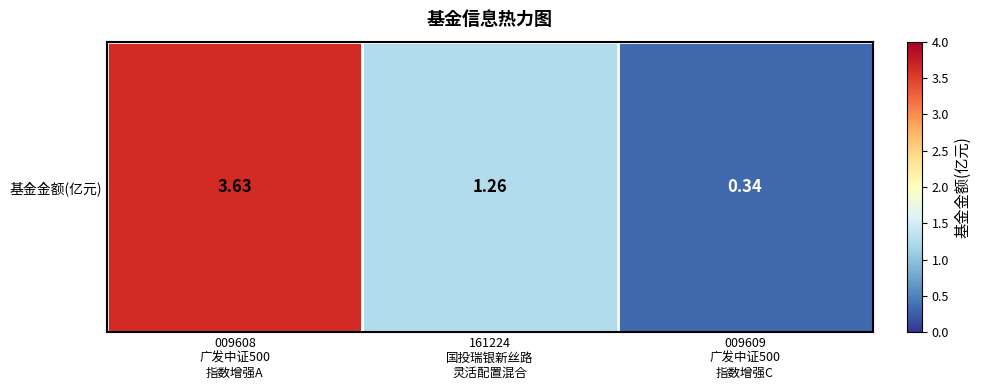

Between 161224
国投瑞银新丝路
灵活配置混合 and 009608
广发中证500
指数增强A, which is larger?

009608
广发中证500
指数增强A